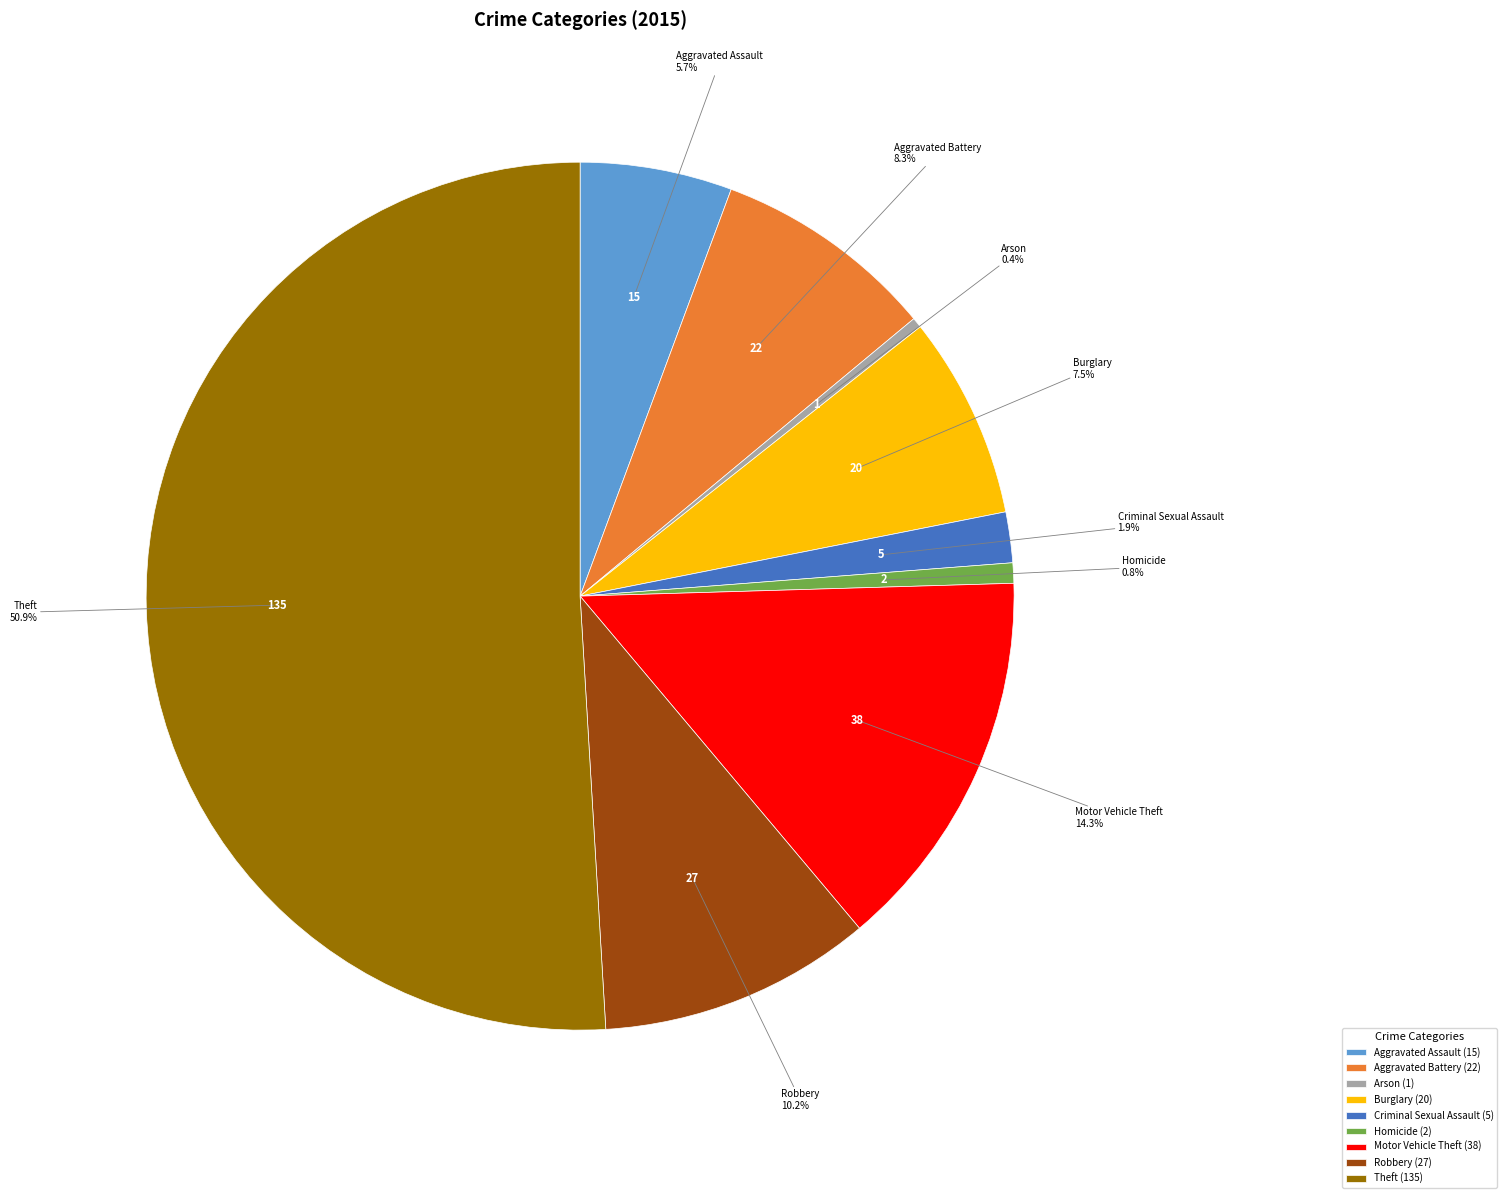

How many slices are in this pie chart?

9